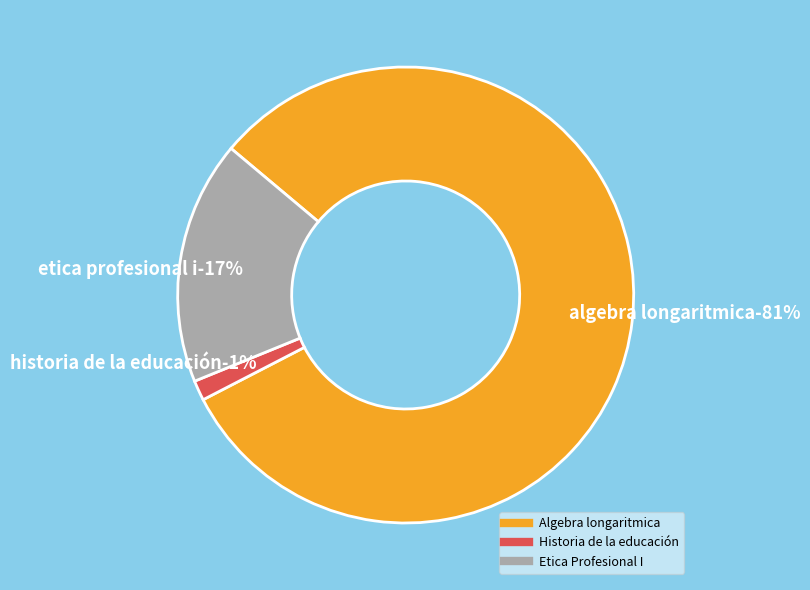

To the nearest percent, what is the difference between the largest and smallest slice percentages?

80%